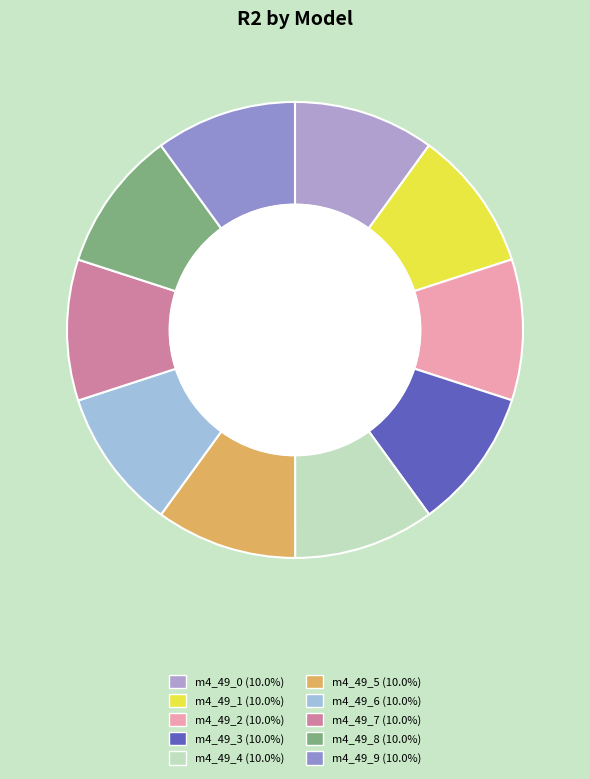

Count the number of slices in the pie.

10